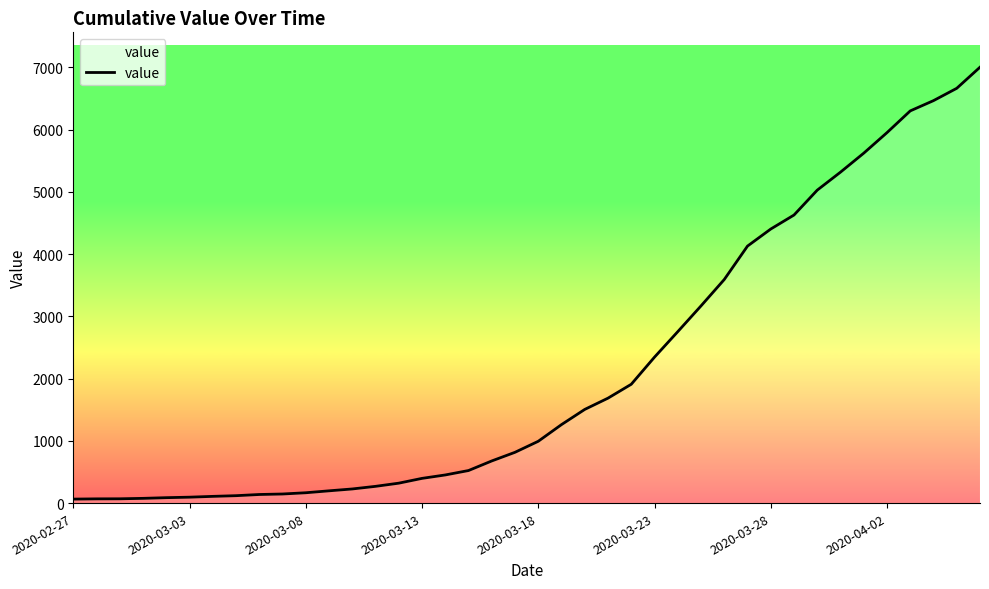

What is the difference between the maximum and minimum values?

6939